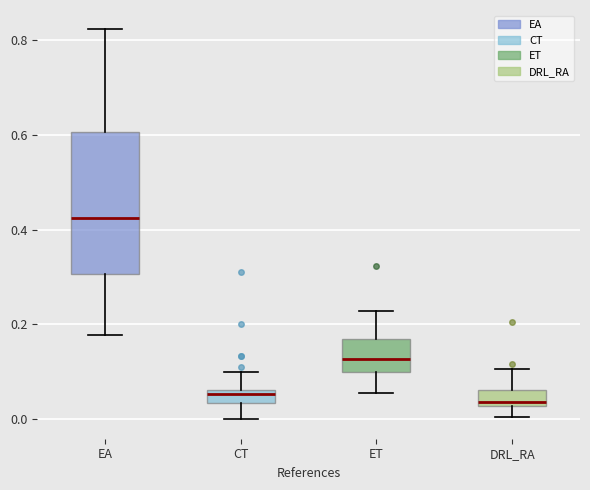

Where is the lower edge of the box for ET on the y-axis? The values are not printed on the chart, so give them approximately, as read against the axis.

0.10